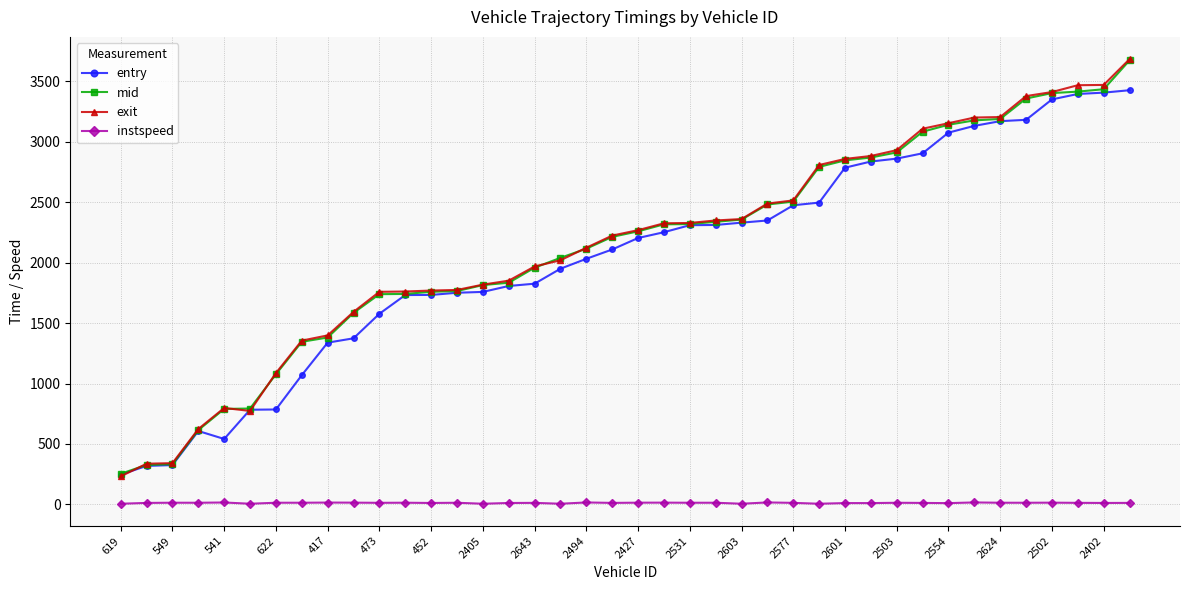

What is the value of the exit point at the 16th from the left?

1851.0